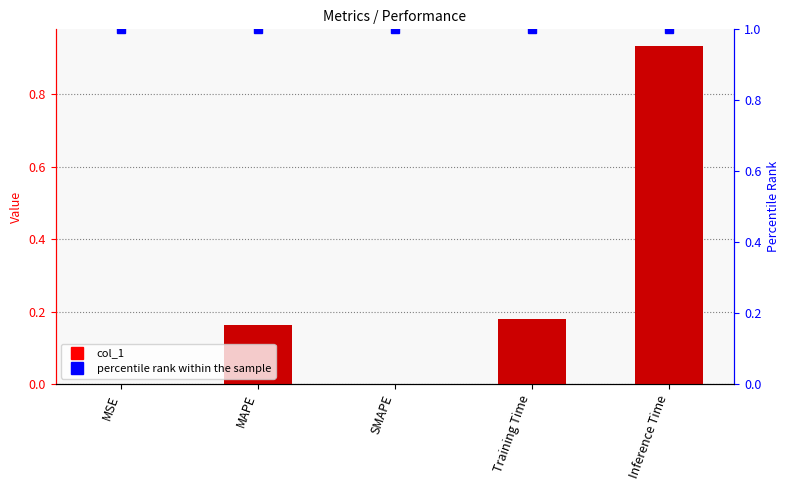

List the labels in order of value, largest first.

Inference Time, Training Time, MAPE, MSE, SMAPE